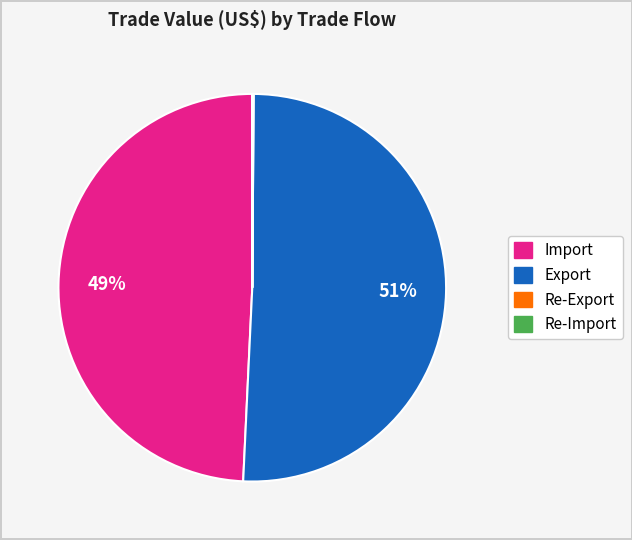

To the nearest percent, what percentage of the pie is Export?

51%